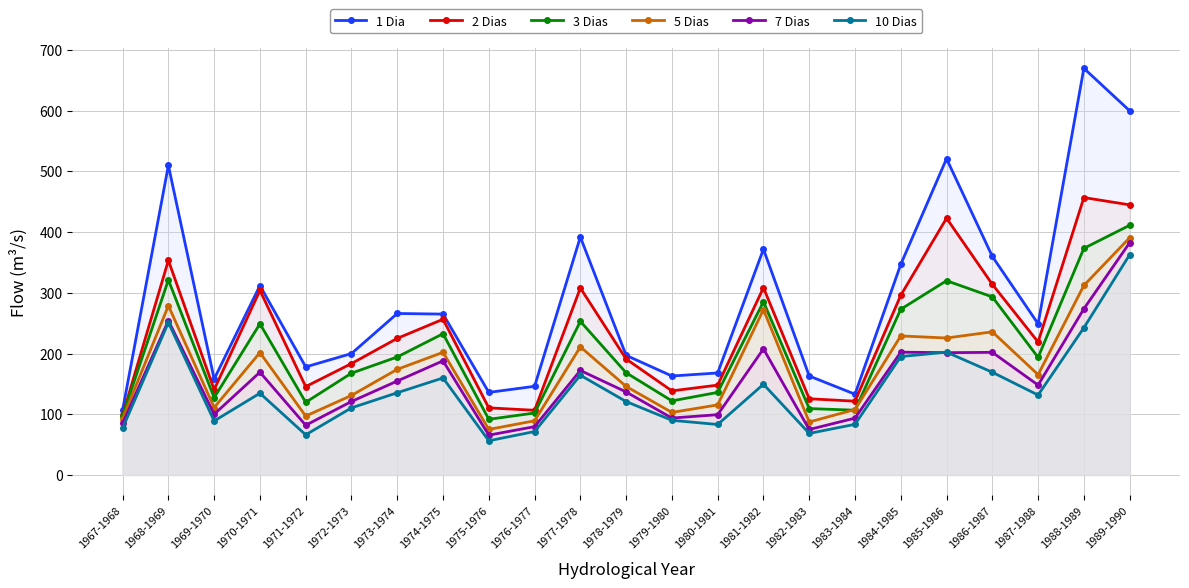

At which category is the sum across all series the highest?

1989-1990